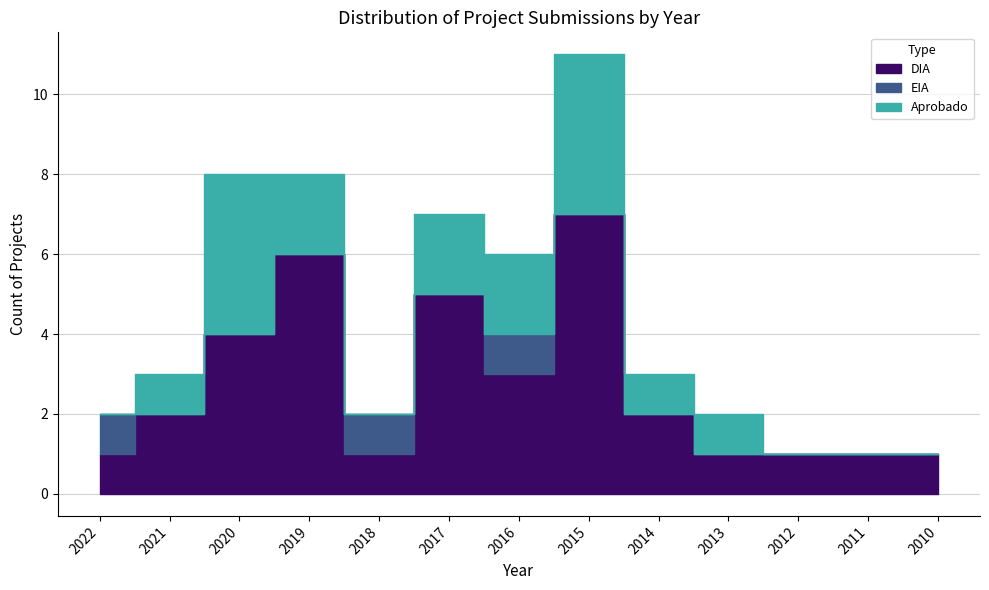

True or false: Rank 3 has a value of 4 at 2019.

False